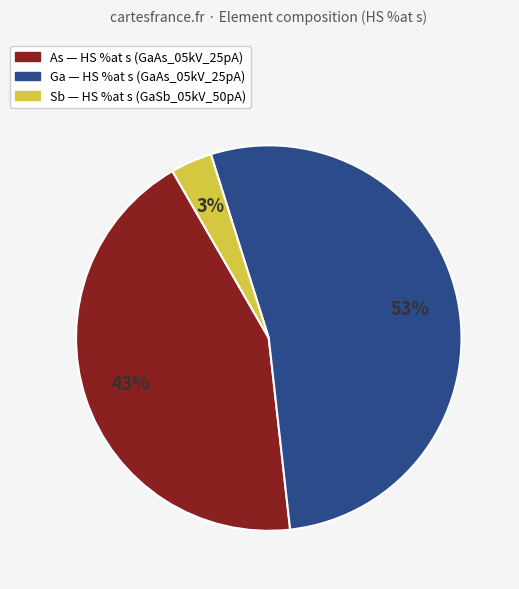

Does any single category account for the majority?

Yes